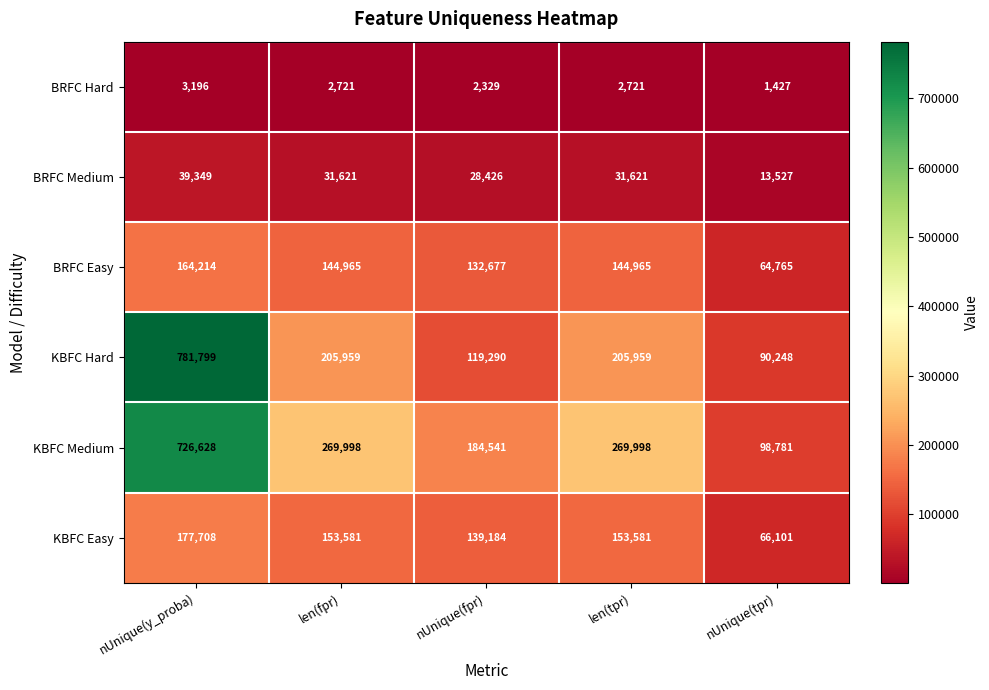

What is the difference between the second highest and second lowest values in the BRFC Medium series?

3195